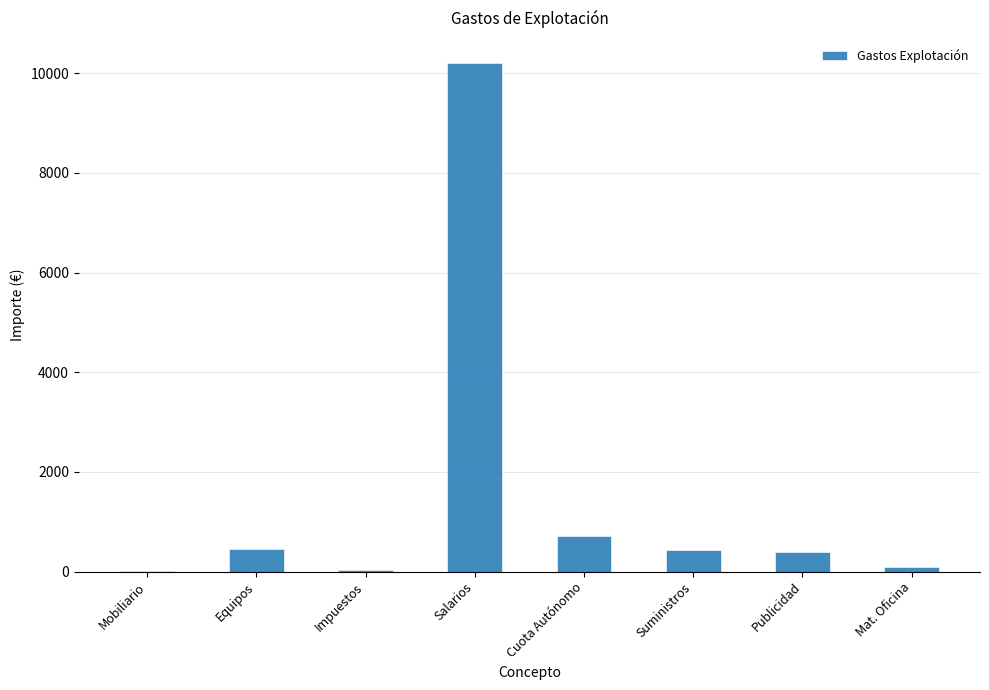

What is the sum of all values?

12317.5